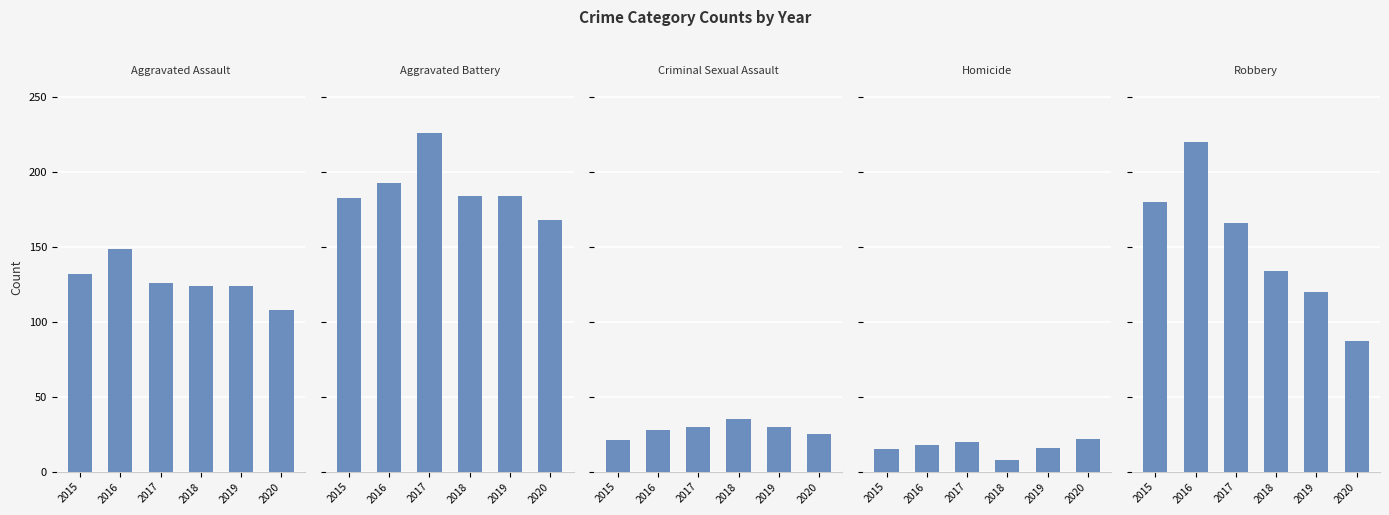

Is the value of Aggravated Assault at 2018 greater than the value of Aggravated Battery at 2016?

No